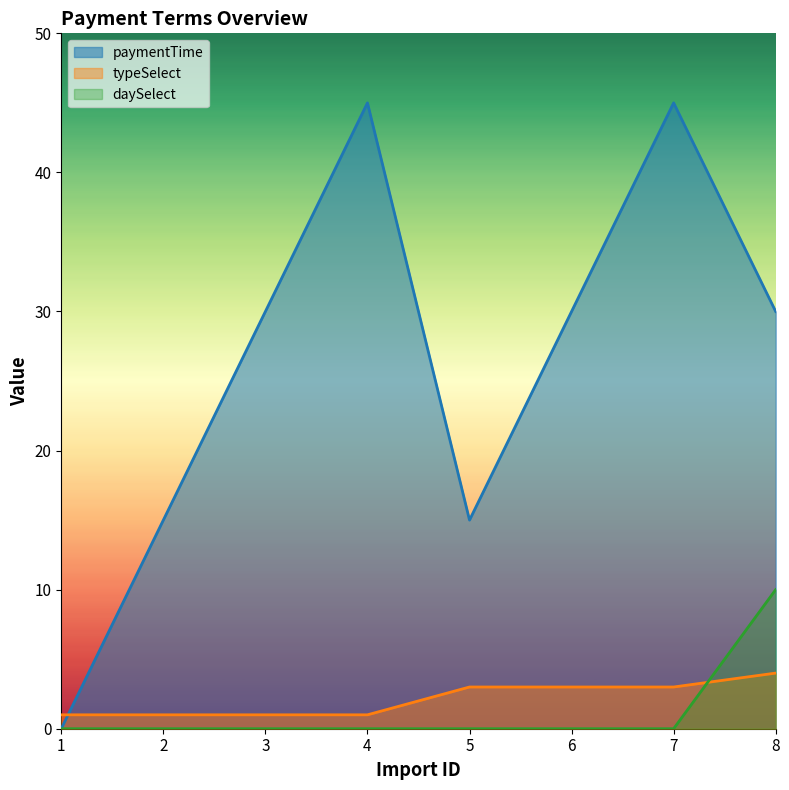

Where is typeSelect nearest to the value 2?

1